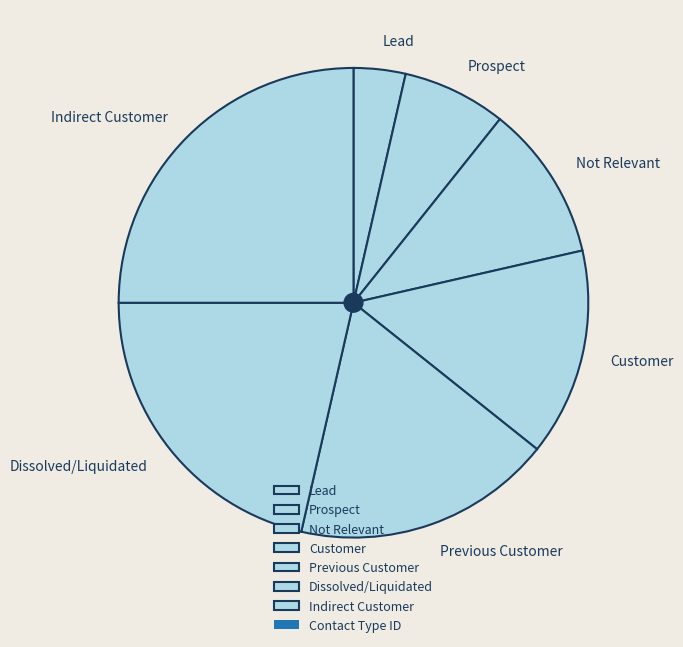

Combined, do Indirect Customer and Dissolved/Liquidated account for over 50%?

No